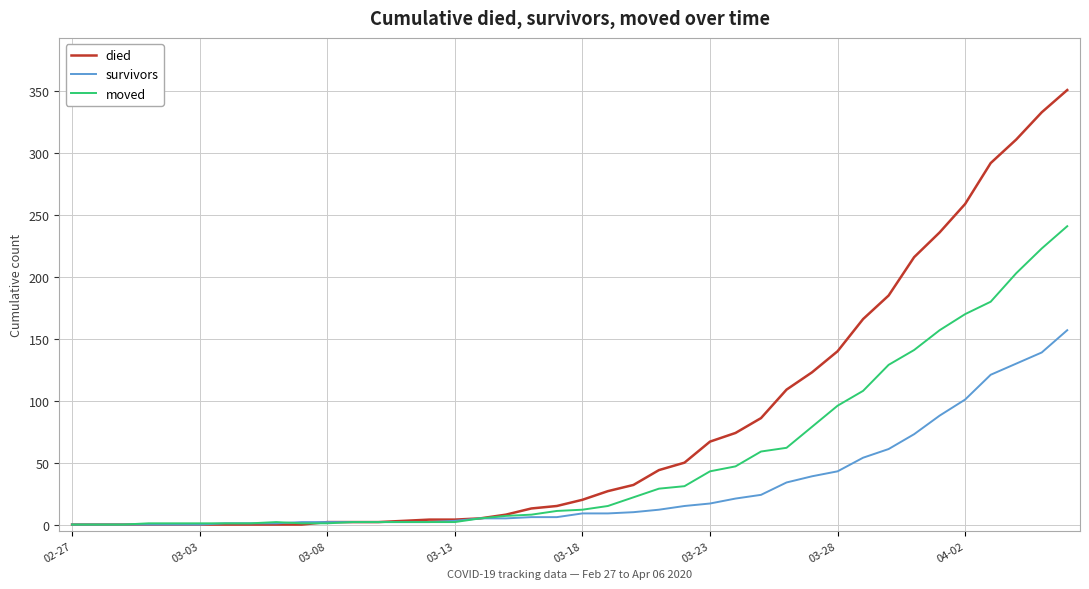

At how many categories does at least one series exceed 10?

22